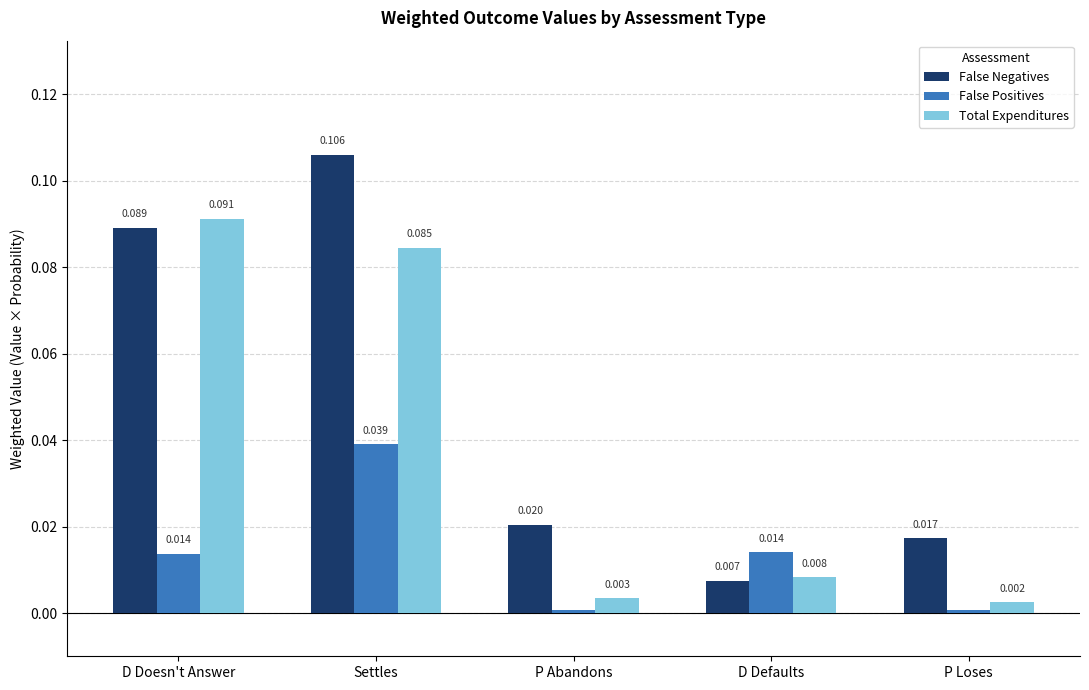

Which category has the highest value across all series?

Settles